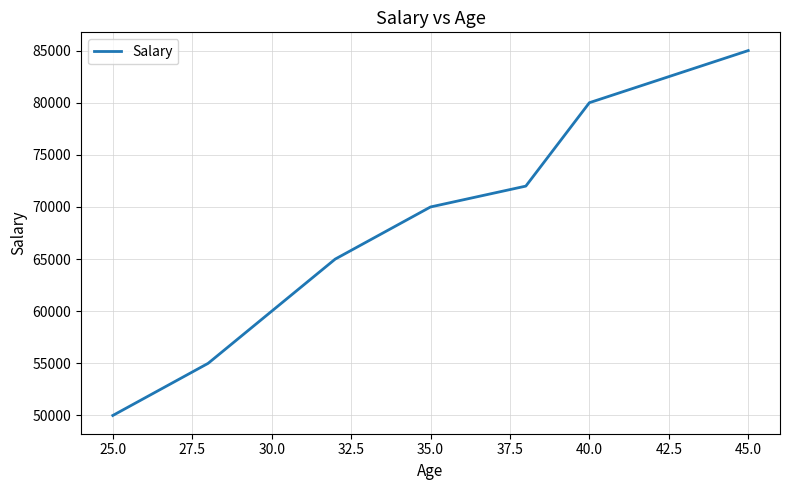

Reading right to left, list all the values displayed in this chart.

85000	80000	72000	70000	65000	60000	55000	50000